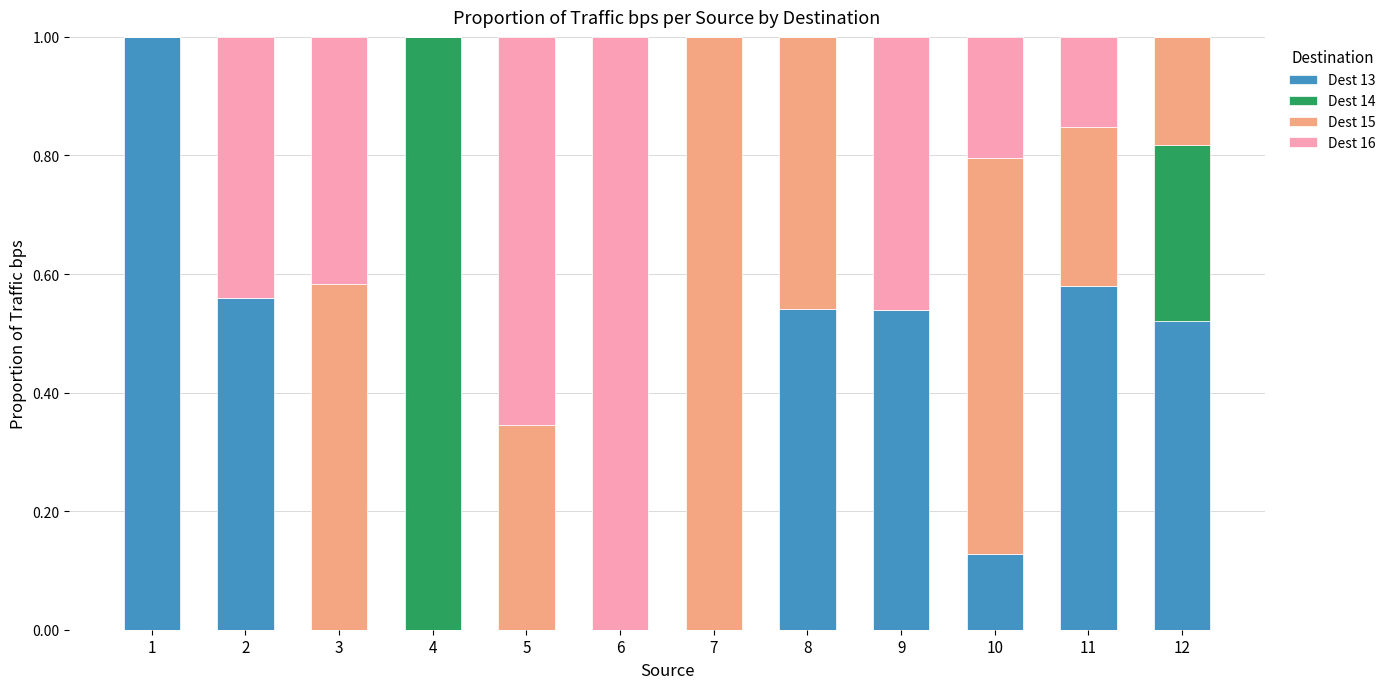

True or false: Dest 13 has a value of 0.3 at 12.

False